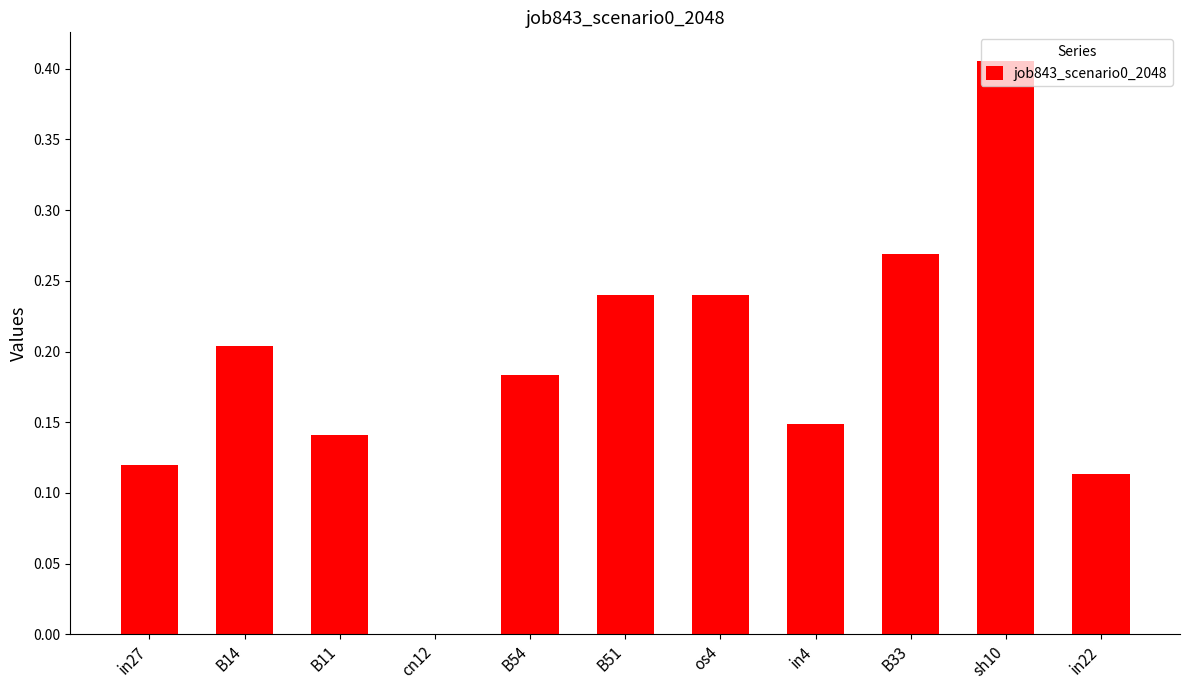

True or false: the data shows 0.0 at in4.

False